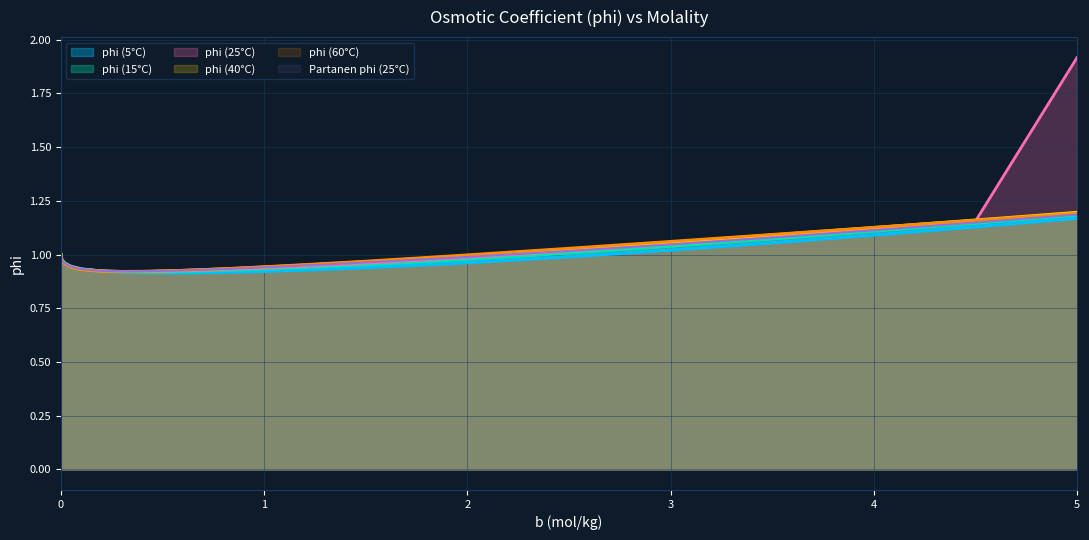

Reading right to left, list all the values displayed in this chart.

phi (5°C): 1.2	1.1	1.1	1.1	1.0	1.0	1.0	1.0	0.9	0.9	0.9	0.9	0.9	0.9	0.9	0.9	0.9	0.9	0.9	0.9	0.9	0.9	0.9	1.0	1.0	1.0	1.0	1.0	1.0
phi (15°C): 1.2	1.1	1.1	1.1	1.0	1.0	1.0	1.0	1.0	1.0	0.9	0.9	0.9	0.9	0.9	0.9	0.9	0.9	0.9	0.9	0.9	0.9	0.9	1.0	1.0	1.0	1.0	1.0	1.0
phi (25°C): 1.9	1.2	1.1	1.1	1.0	1.0	1.0	1.0	1.0	1.0	1.0	0.9	0.9	0.9	0.9	0.9	0.9	0.9	0.9	0.9	0.9	0.9	0.9	1.0	1.0	1.0	1.0	1.0	1.0
phi (40°C): 1.2	1.2	1.1	1.1	1.1	1.0	1.0	1.0	1.0	1.0	1.0	1.0	0.9	0.9	0.9	0.9	0.9	0.9	0.9	0.9	0.9	0.9	0.9	1.0	1.0	1.0	1.0	1.0	1.0
phi (60°C): 1.2	1.2	1.1	1.1	1.1	1.0	1.0	1.0	1.0	1.0	1.0	1.0	0.9	0.9	0.9	0.9	0.9	0.9	0.9	0.9	0.9	0.9	0.9	1.0	1.0	1.0	1.0	1.0	1.0
Partanen phi (25°C): 1.2	1.1	1.1	1.1	1.0	1.0	1.0	1.0	1.0	1.0	1.0	0.9	0.9	0.9	0.9	0.9	0.9	0.9	0.9	0.9	0.9	0.9	0.9	1.0	1.0	1.0	1.0	1.0	1.0